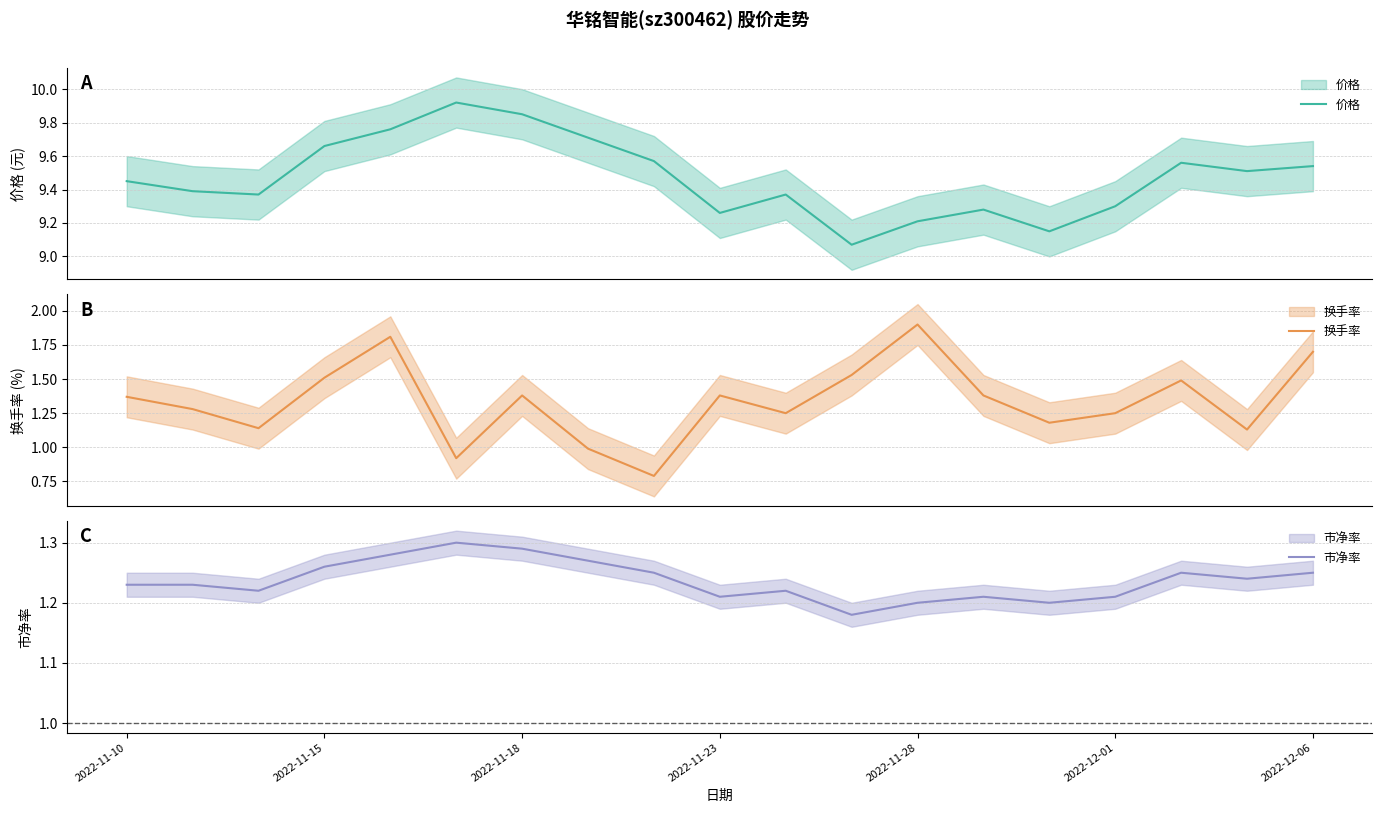

After their last crossing, which series has the higher values: 市净率 or 换手率?

换手率